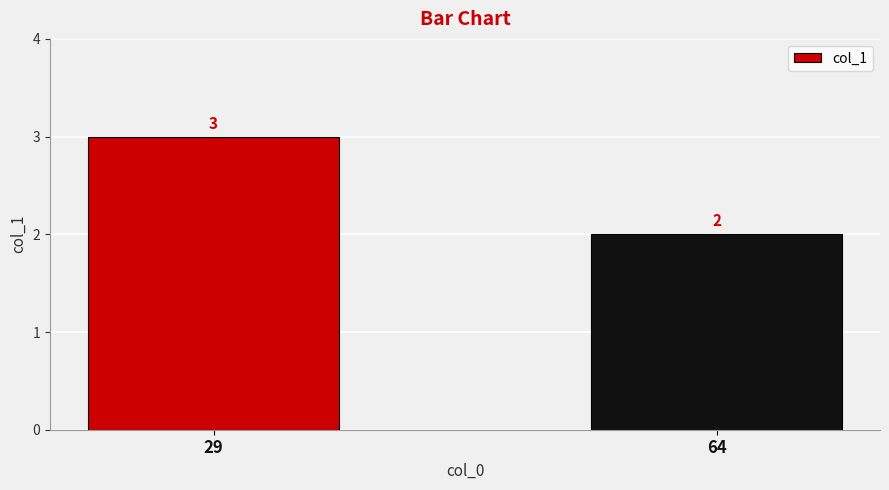

Is it true that the value at 29 is 2?

False